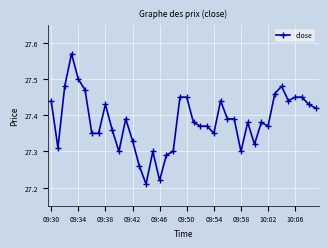

What is the sum of all values?

1095.3